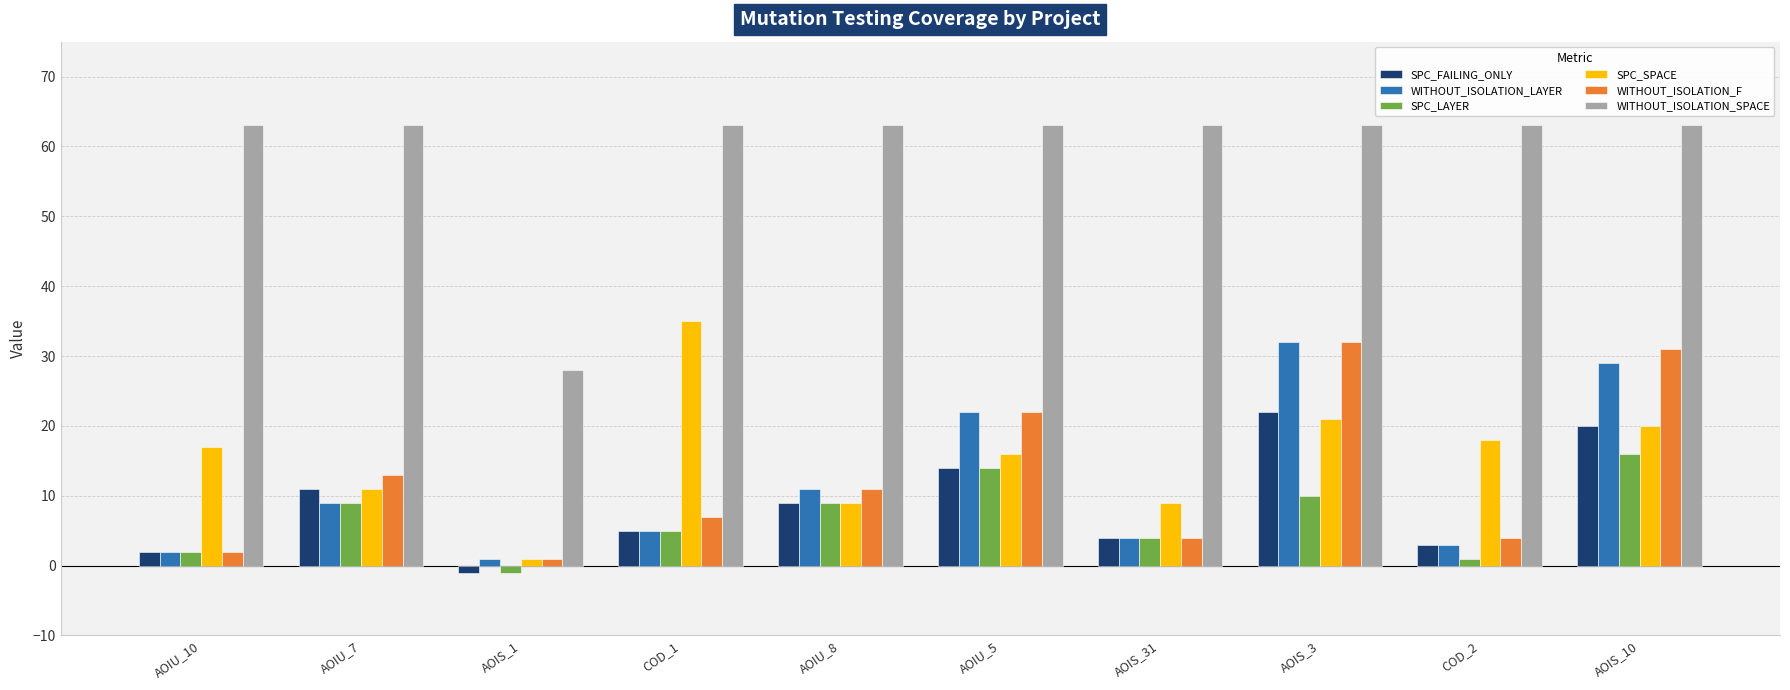

Reading left to right, extract all data points from this chart.

SPC_FAILING_ONLY: AOIU_10=2	AOIU_7=11	AOIS_1=-1	COD_1=5	AOIU_8=9	AOIU_5=14	AOIS_31=4	AOIS_3=22	COD_2=3	AOIS_10=20
WITHOUT_ISOLATION_LAYER: AOIU_10=2	AOIU_7=9	AOIS_1=1	COD_1=5	AOIU_8=11	AOIU_5=22	AOIS_31=4	AOIS_3=32	COD_2=3	AOIS_10=29
SPC_LAYER: AOIU_10=2	AOIU_7=9	AOIS_1=-1	COD_1=5	AOIU_8=9	AOIU_5=14	AOIS_31=4	AOIS_3=10	COD_2=1	AOIS_10=16
SPC_SPACE: AOIU_10=17	AOIU_7=11	AOIS_1=1	COD_1=35	AOIU_8=9	AOIU_5=16	AOIS_31=9	AOIS_3=21	COD_2=18	AOIS_10=20
WITHOUT_ISOLATION_F: AOIU_10=2	AOIU_7=13	AOIS_1=1	COD_1=7	AOIU_8=11	AOIU_5=22	AOIS_31=4	AOIS_3=32	COD_2=4	AOIS_10=31
WITHOUT_ISOLATION_SPACE: AOIU_10=63	AOIU_7=63	AOIS_1=28	COD_1=63	AOIU_8=63	AOIU_5=63	AOIS_31=63	AOIS_3=63	COD_2=63	AOIS_10=63